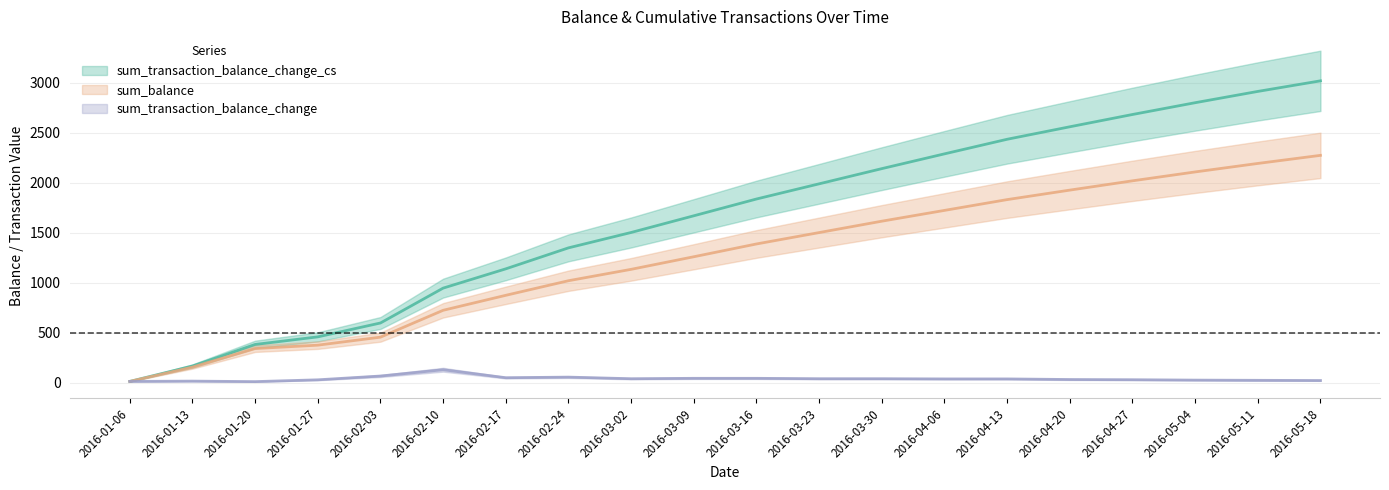

What is the label of the 12th point from the left?

2016-03-23